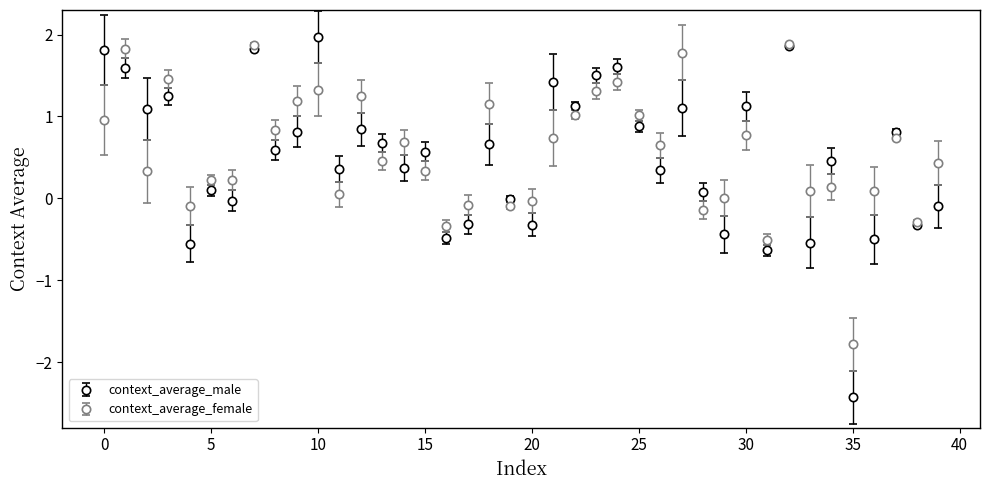

Which series has the widest spread of values?

context_average_male